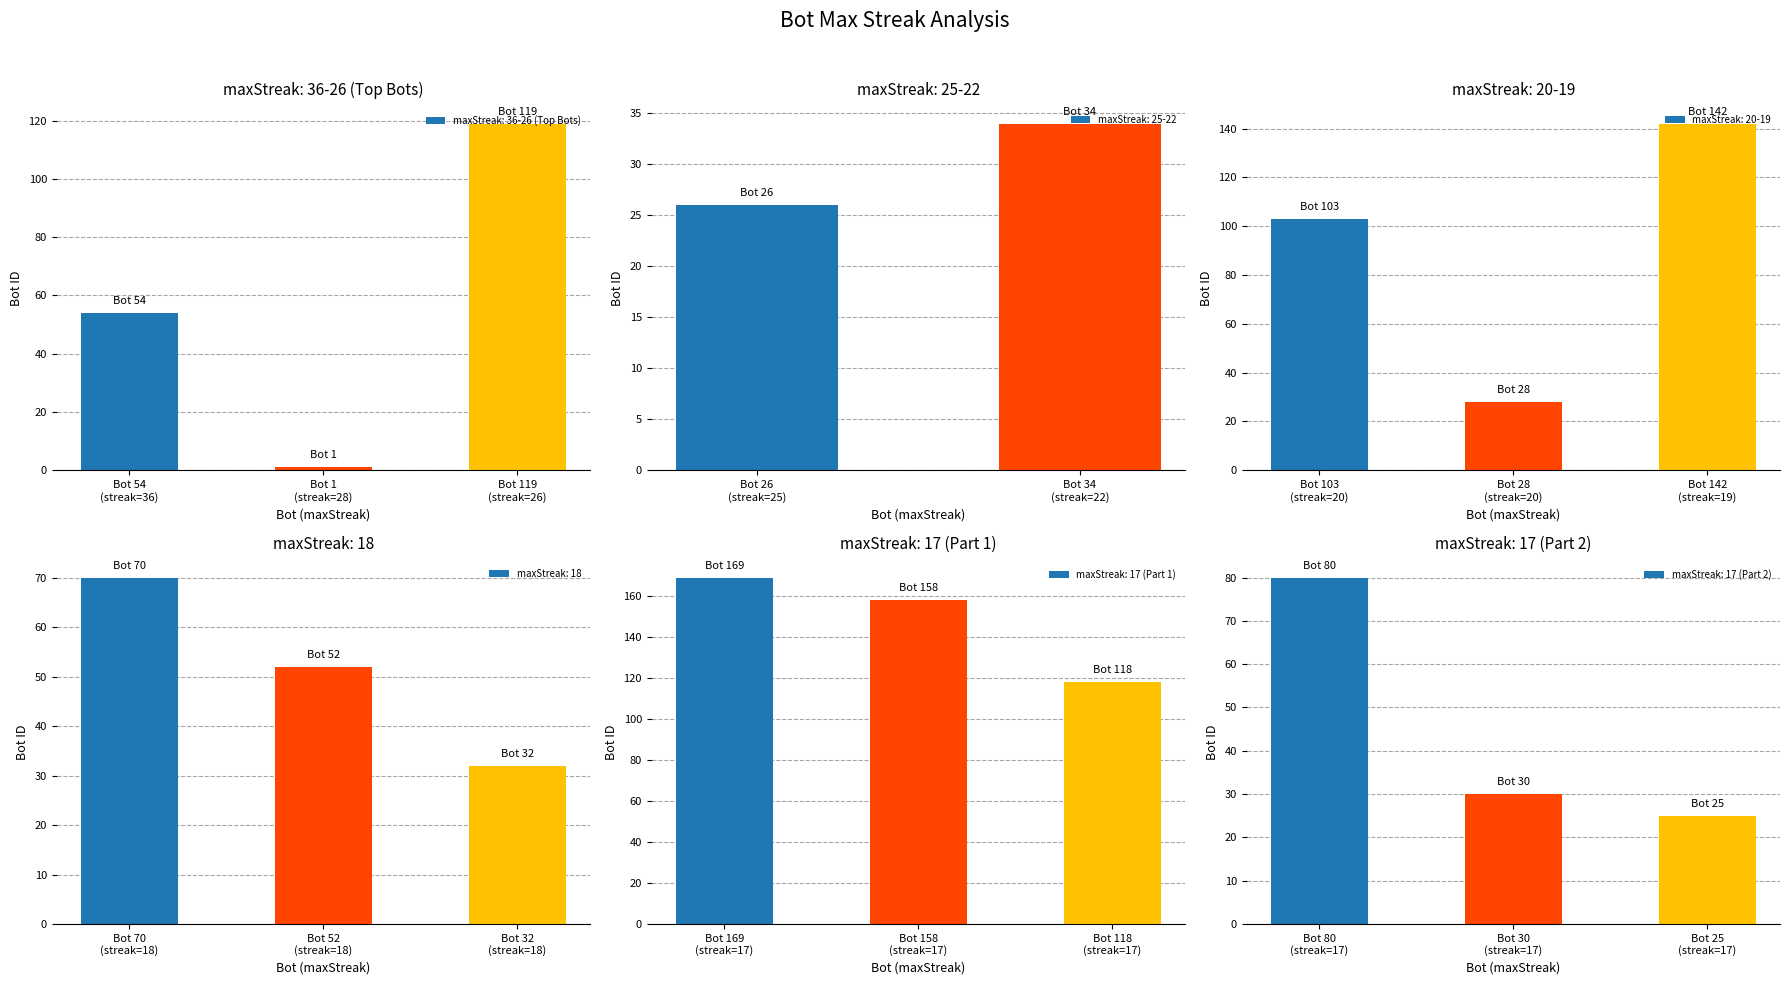

How many values in the maxStreak: 36-26 (Top Bots) series are below 54?

1